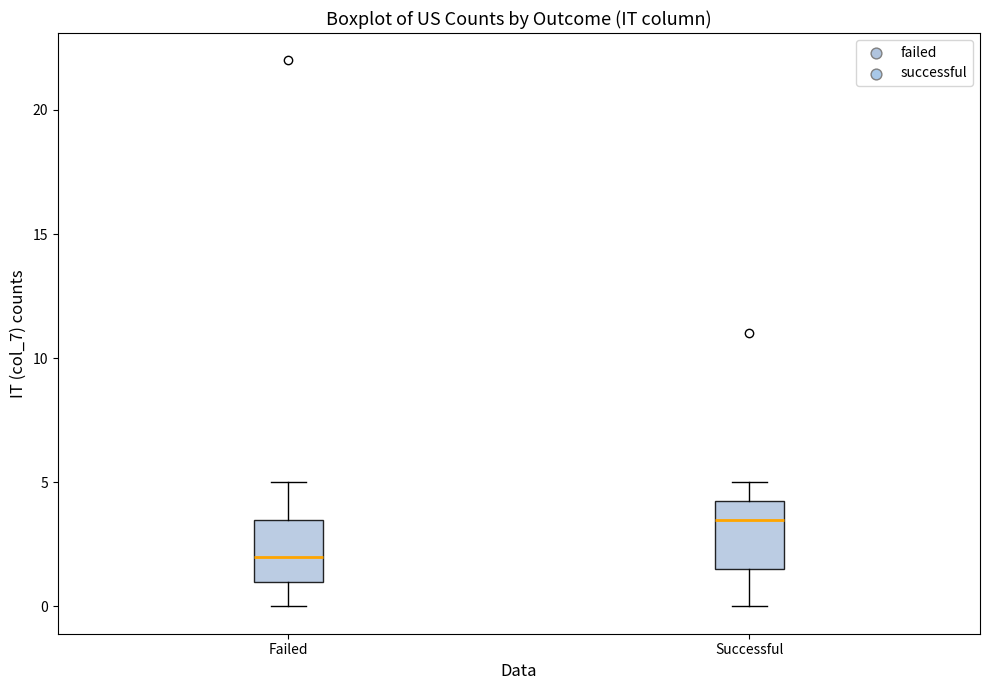

Which box's median line is the lowest?

Failed